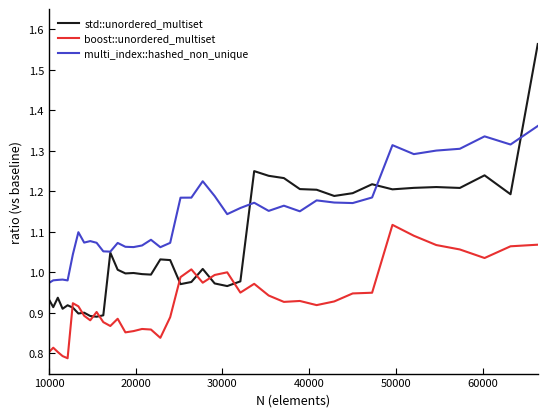

List the series in order of their peak value, lowest first.

boost::unordered_multiset, multi_index::hashed_non_unique, std::unordered_multiset